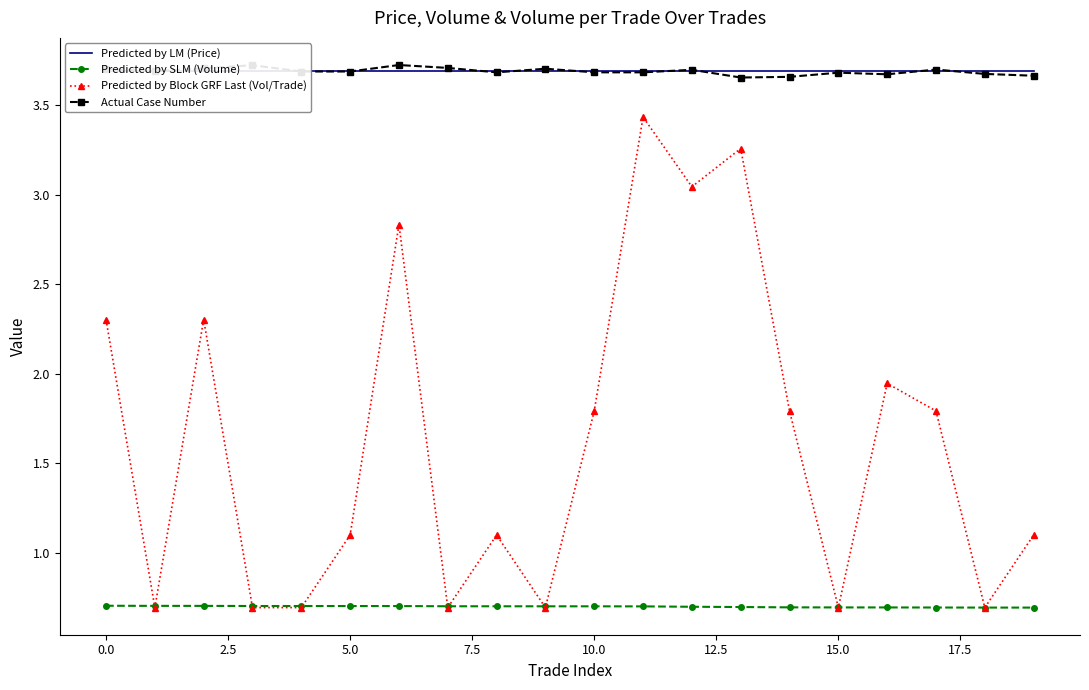

How many lines are shown in the chart?

4